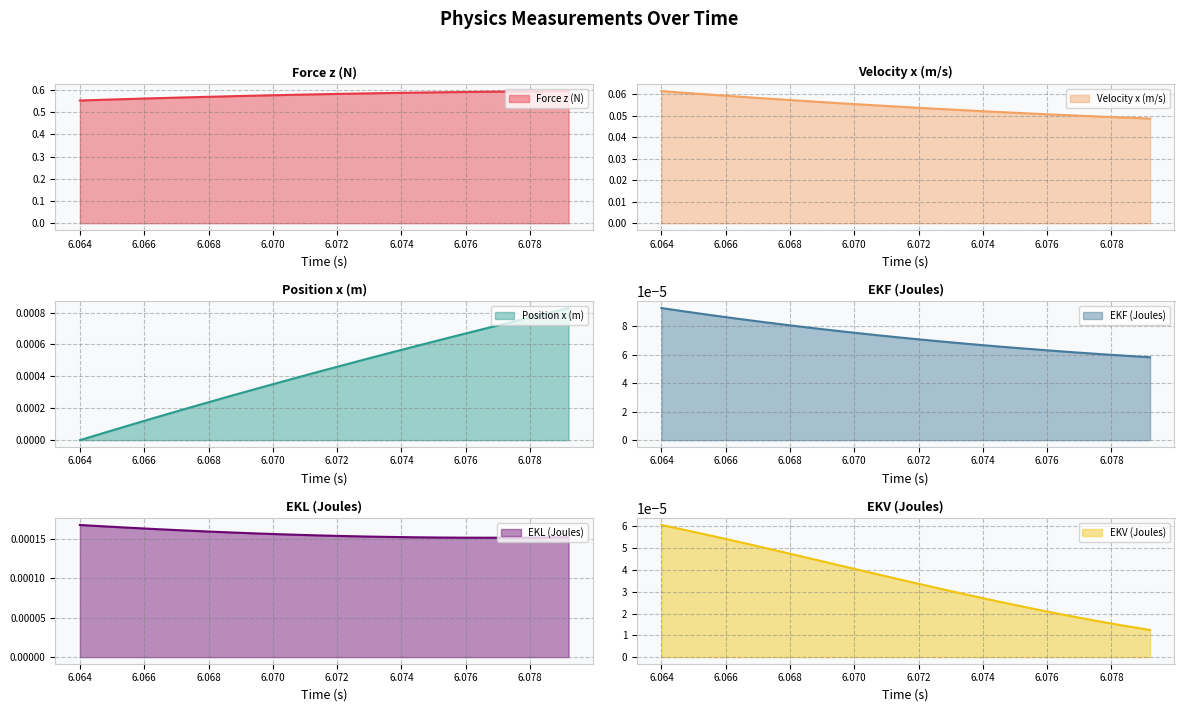

How many Velocity x (m/s) values are between 0 and 1?

20